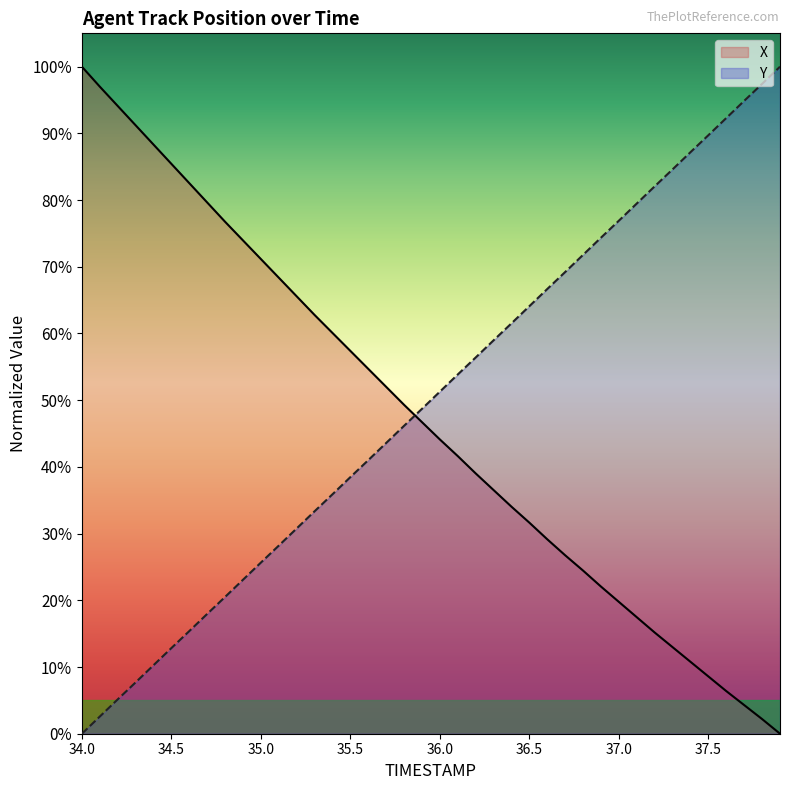

Is it true that X equals 31.7 at 35.1?

False